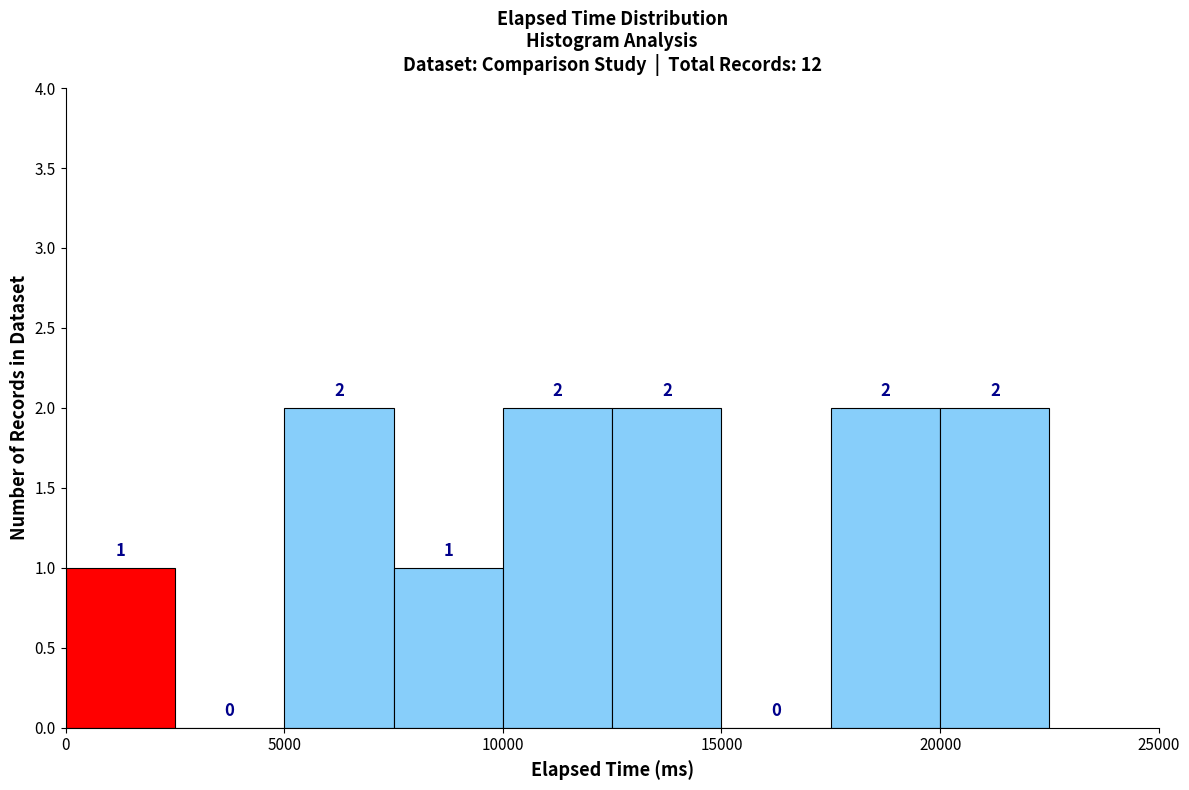

Reading left to right, list every bar in this chart as the range it spans on the x-axis followed by its height.

0 to 2500: 1
2500 to 5000: 0
5000 to 7500: 2
7500 to 10000: 1
10000 to 12500: 2
12500 to 15000: 2
15000 to 17500: 0
17500 to 20000: 2
20000 to 22500: 2